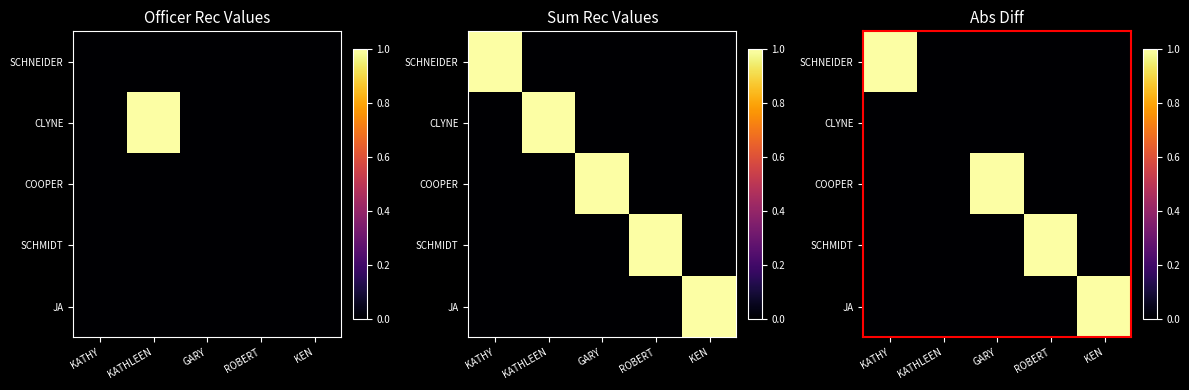

Is it true that JA equals 0 at GARY?

True